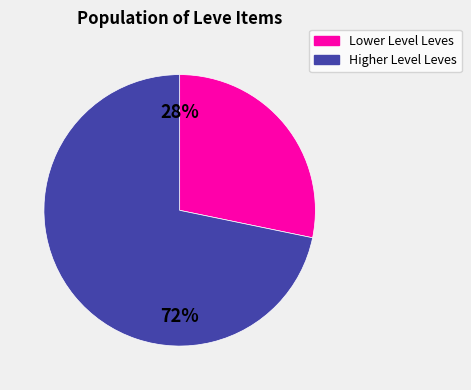

Is there a majority slice in this chart?

Yes